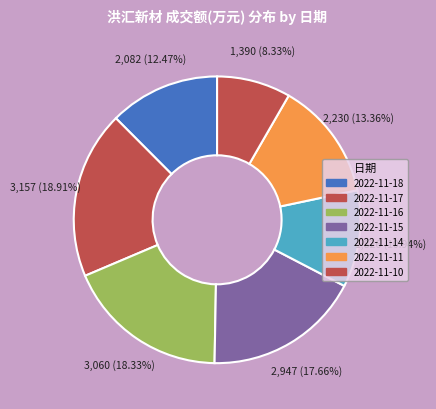

To the nearest percent, what is the difference between the largest and smallest slice percentages?

11%